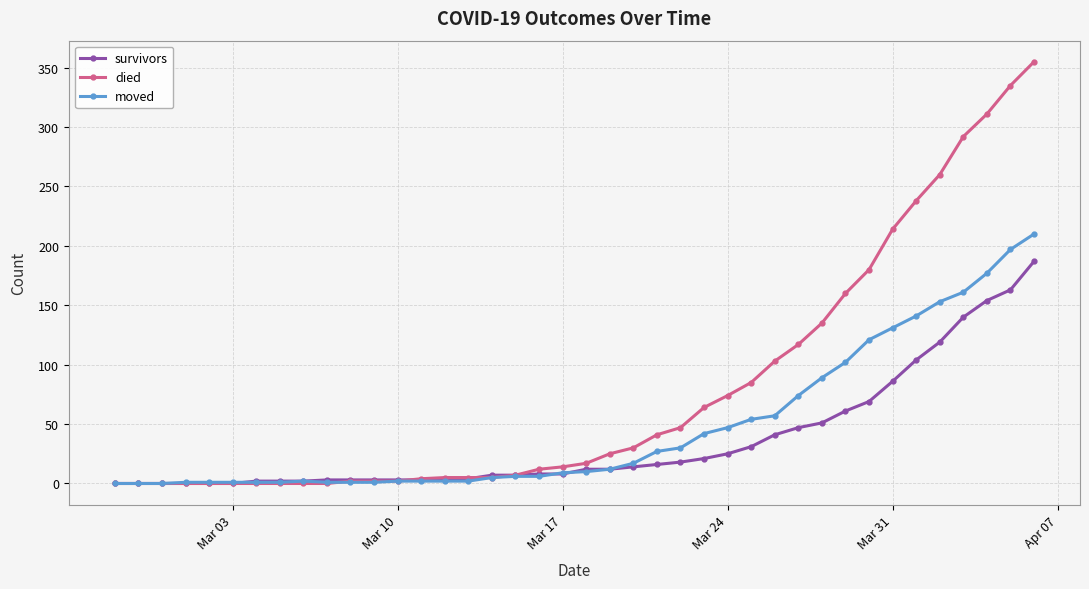

Rank the series by their average value, from highest to lowest.

died, moved, survivors